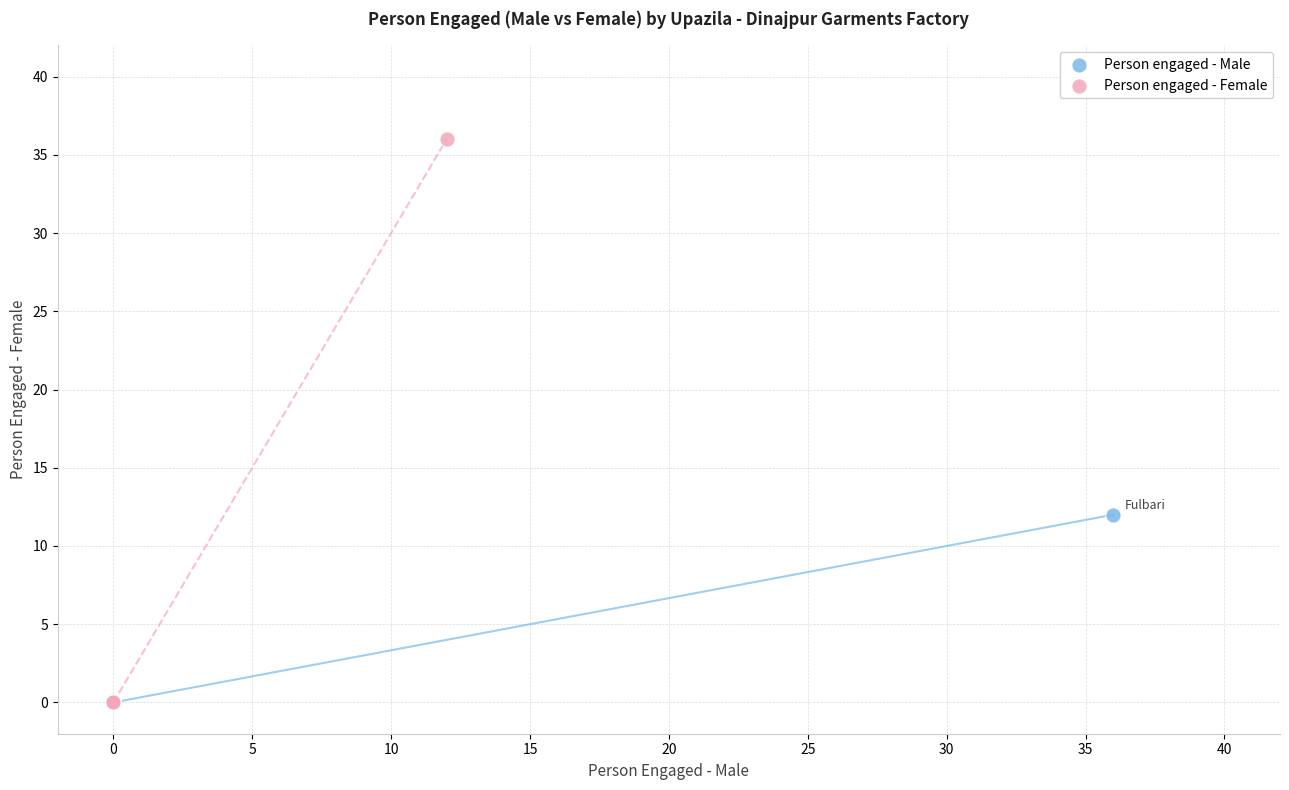

Which series has the largest Y range (max minus min)?

Person engaged - Female